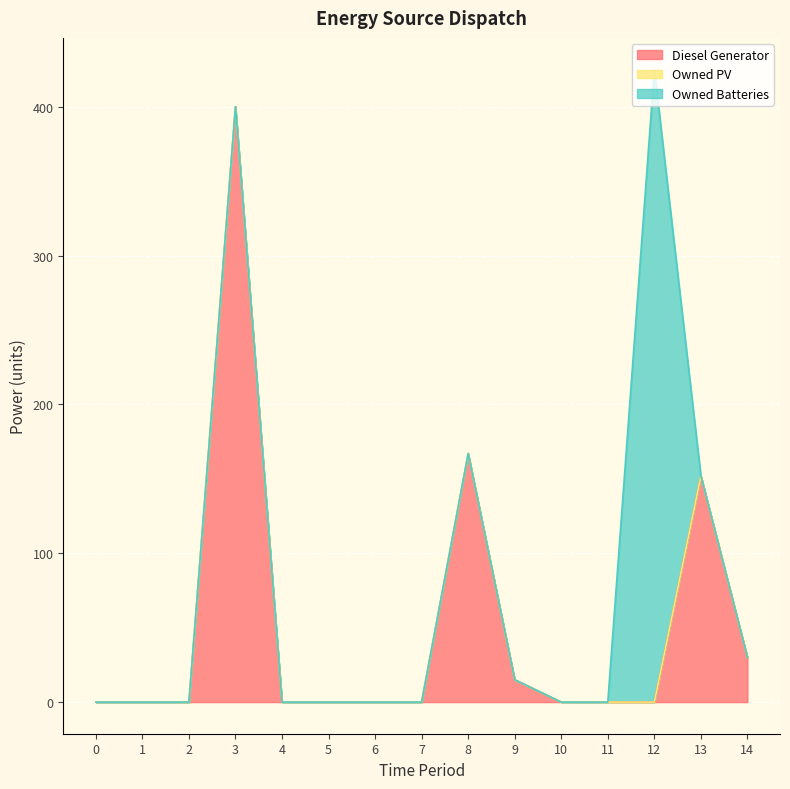

What is the value of the Diesel Generator point at the 10th from the left?

15.0